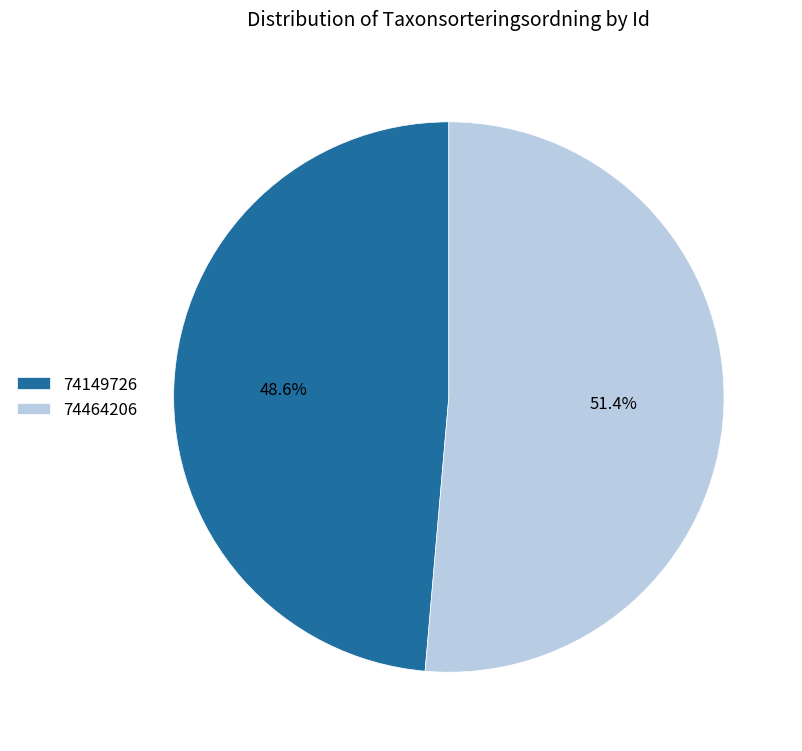

How many slices are in this pie chart?

2